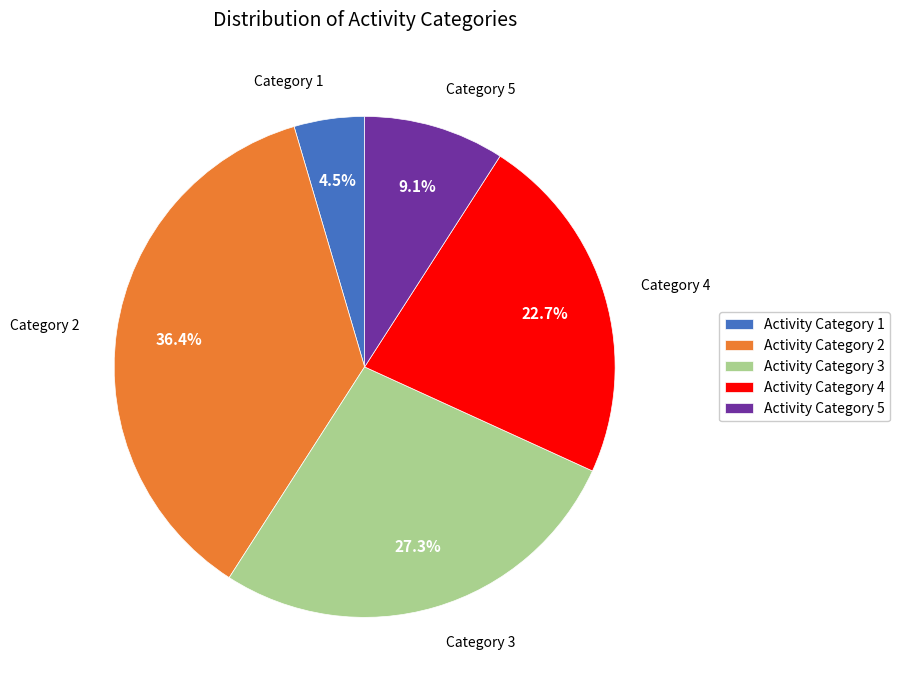

Which slice is the smallest?

Activity Category 1